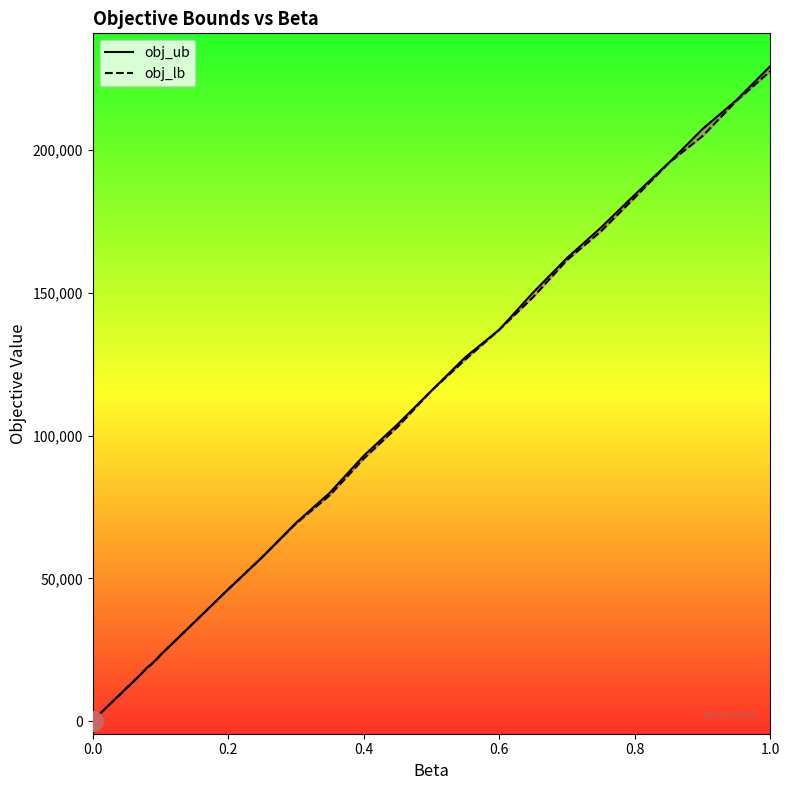

What is the total value across all series at 0.2?

92364.0